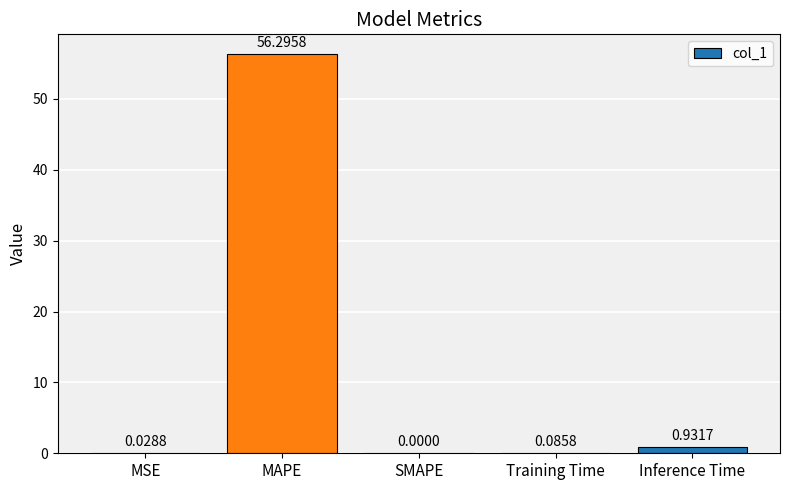

What is the change in value from Training Time to Inference Time?

+0.8